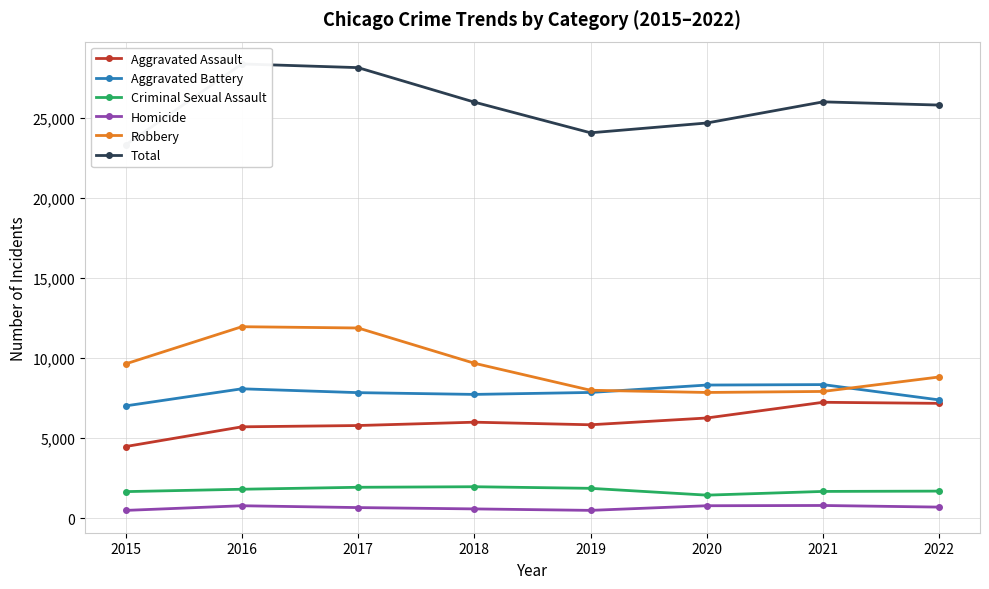

At 2018, list the series in order from largest to smallest.

Total, Robbery, Aggravated Battery, Aggravated Assault, Criminal Sexual Assault, Homicide